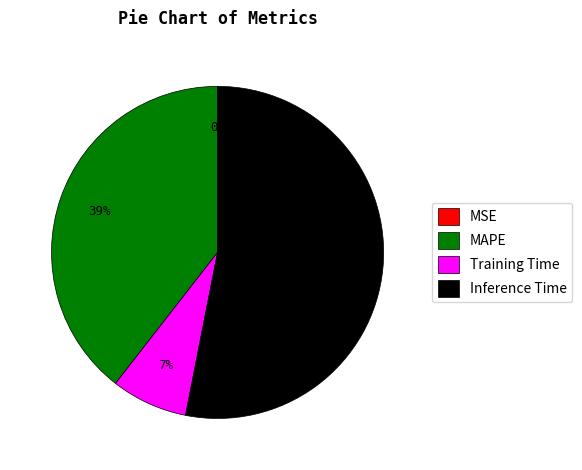

Is it true that Inference Time is 53% of the pie?

True